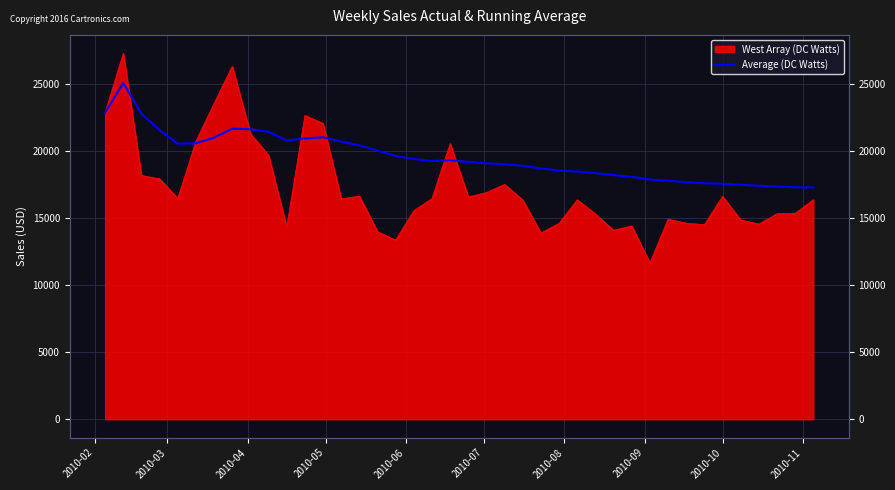

How many lines are shown in the chart?

1